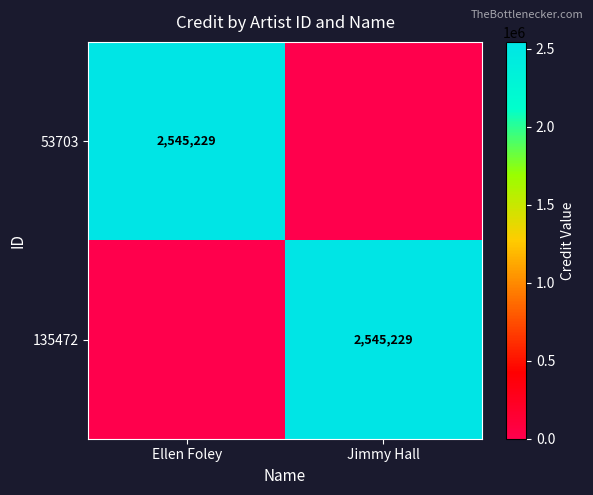

The value of 53703 at Ellen Foley is 2545229. True or false?

True